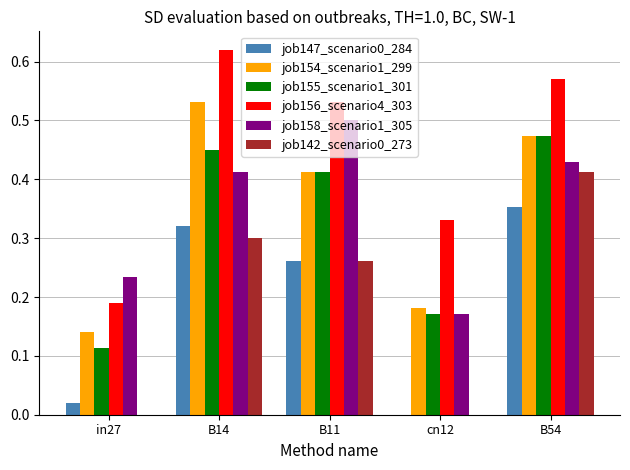

What is the sum of the job158_scenario1_305 values at B54 and B14?

0.8